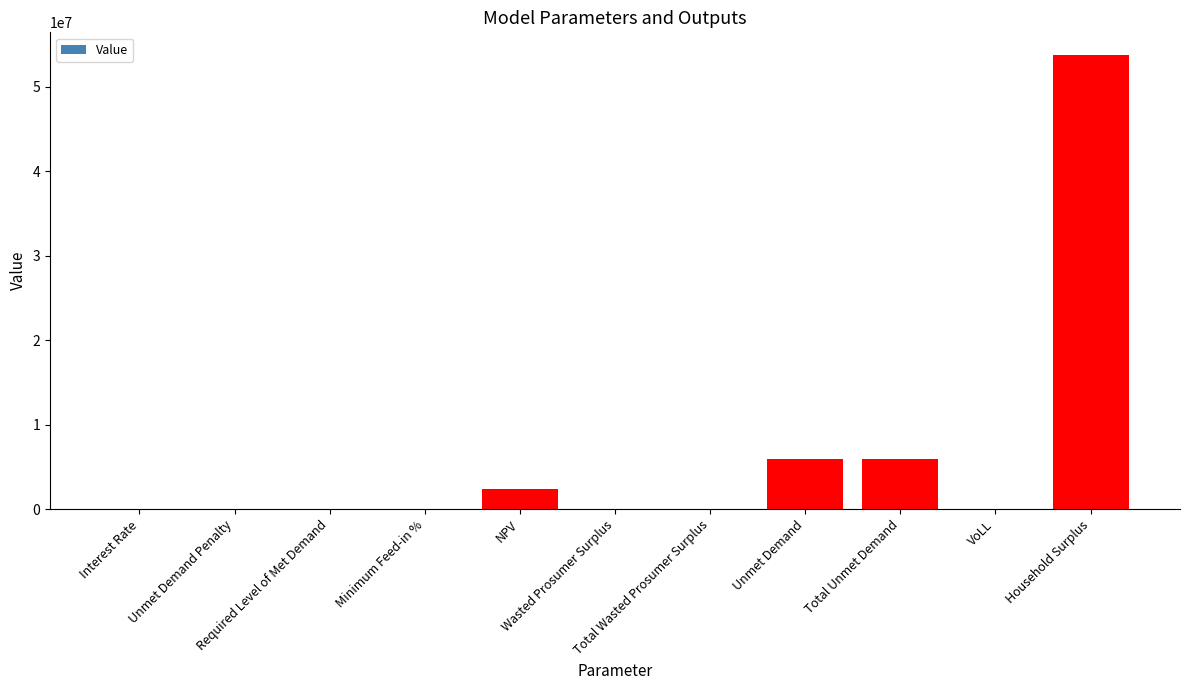

What is the maximum value shown in the chart?

53775026.5